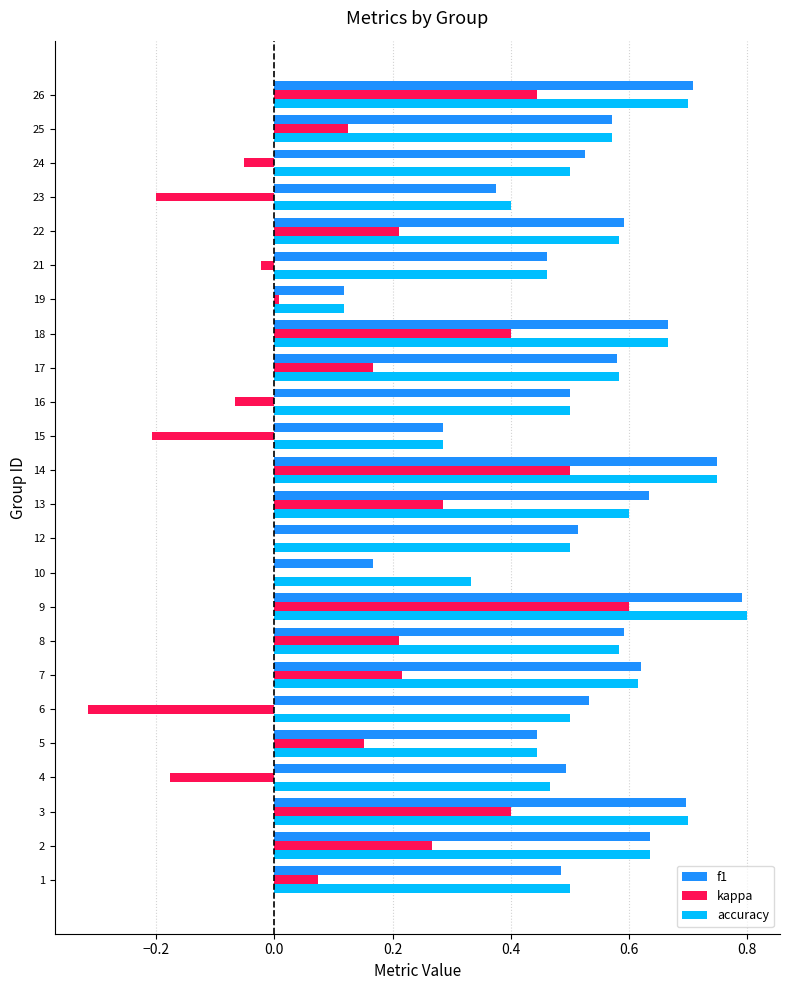

At which category is the sum across all series the highest?

9